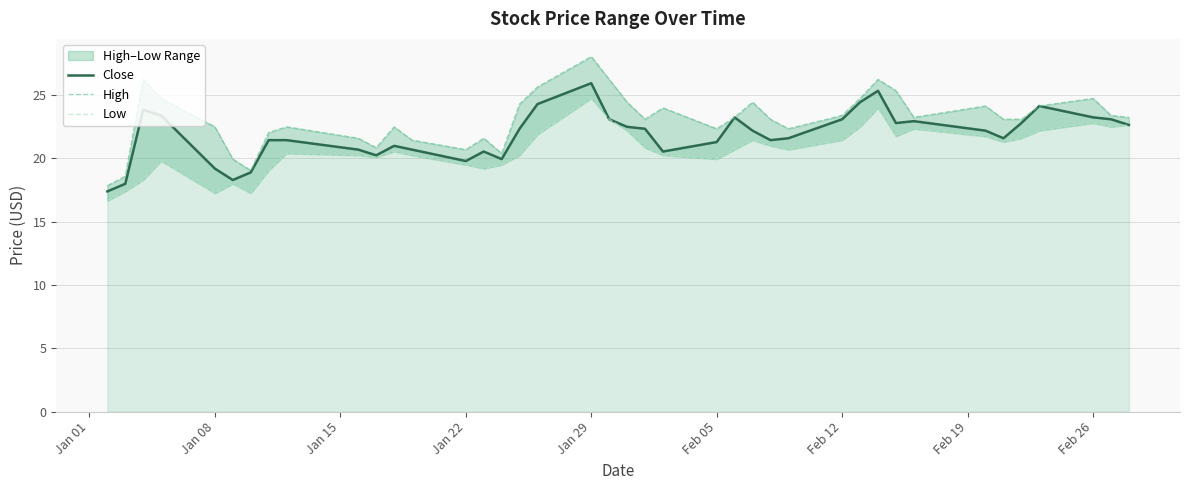

True or false: Low and High intersect in this chart.

False